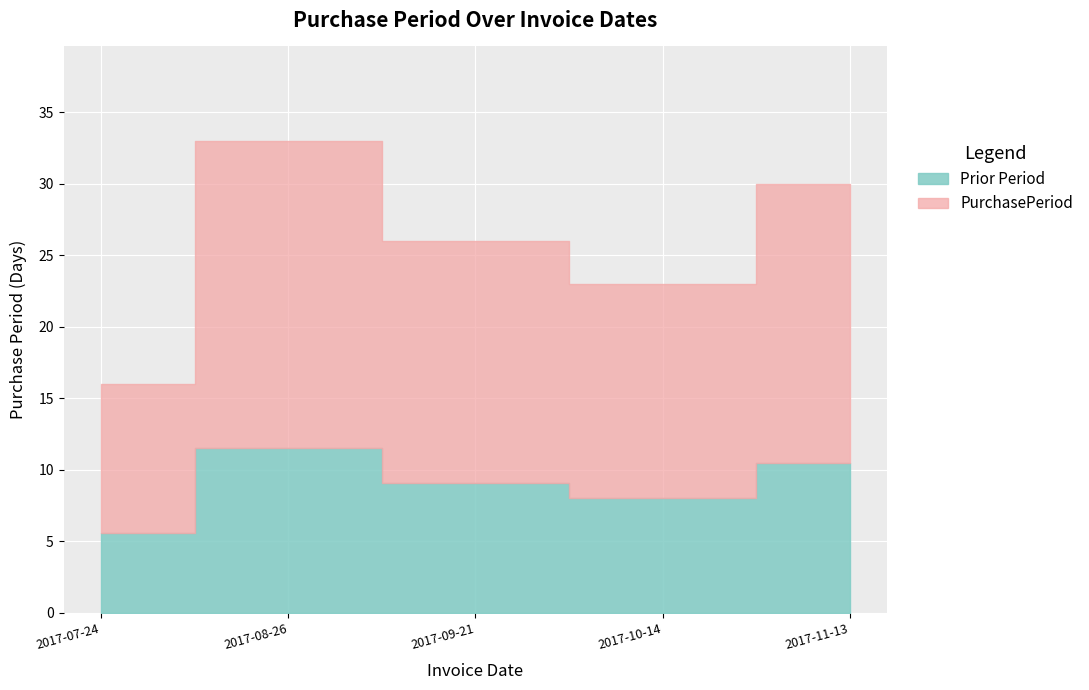

Reading right to left, extract all data points from this chart.

30	23	26	33	16